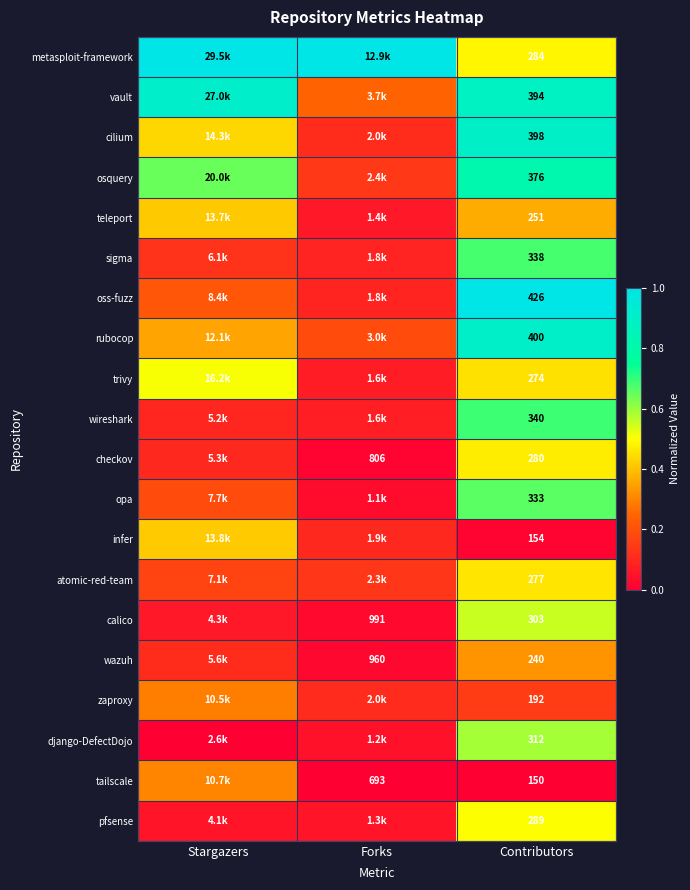

Rank the series at Contributors from highest to lowest value.

oss-fuzz, rubocop, cilium, vault, osquery, wireshark, sigma, opa, django-DefectDojo, calico, pfsense, metasploit-framework, checkov, atomic-red-team, trivy, teleport, wazuh, zaproxy, infer, tailscale